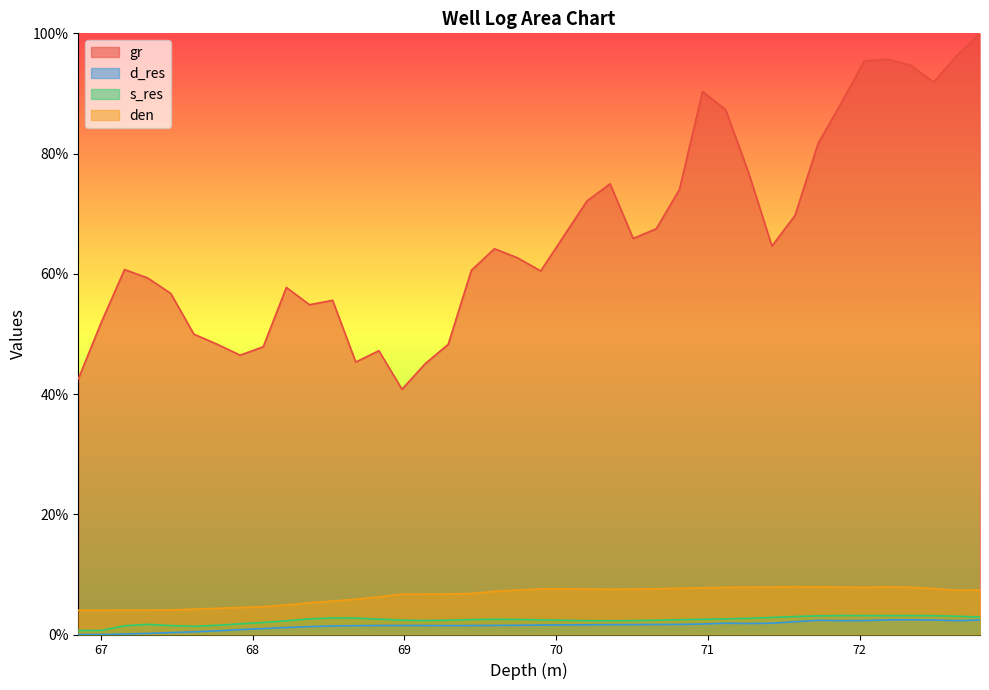

Does the chart have visible grid lines?

No